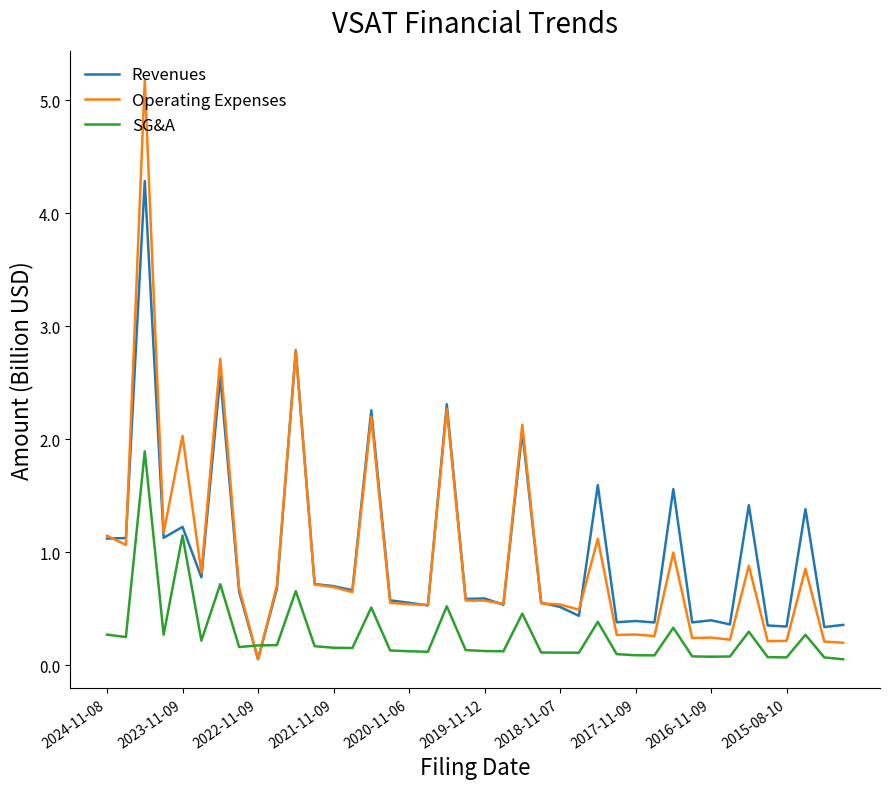

What is the greatest value displayed?

5.2